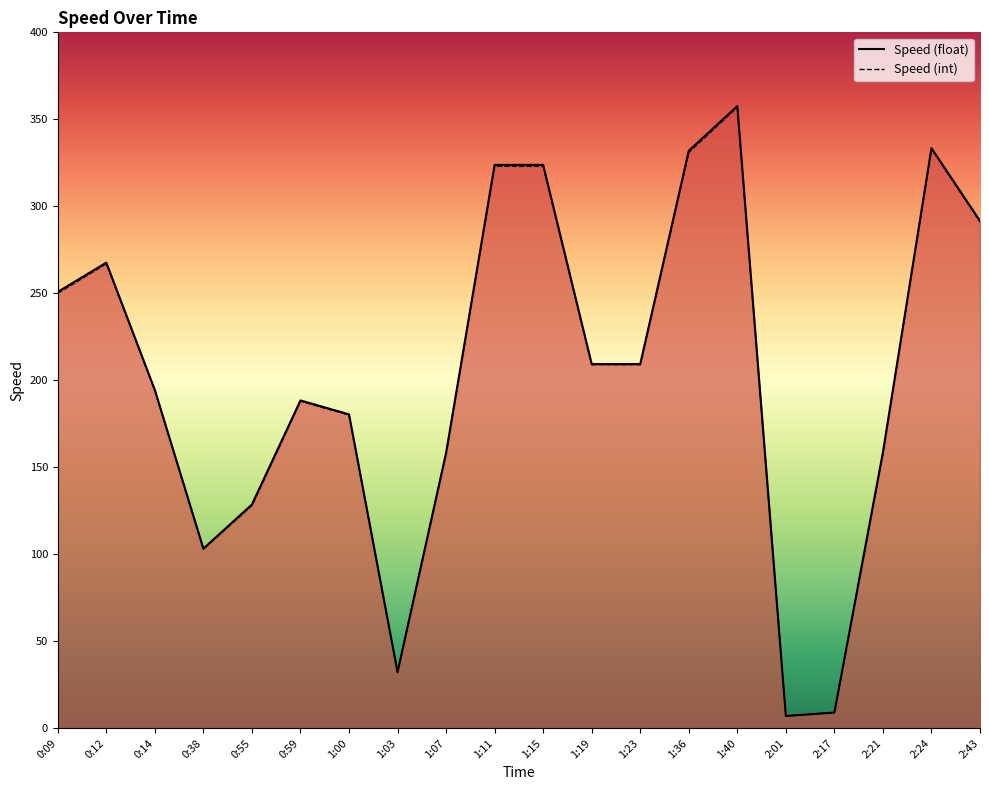

Reading right to left, list all the values displayed in this chart.

Speed (float): 291.6	333.4	158.6	9.0	7.0	357.6	331.9	209.3	209.3	323.8	323.8	158.2	32.3	180.4	188.4	128.6	103.2	194.4	267.6	250.8
Speed (int): 291.0	333.0	158.0	9.0	7.0	357.0	331.0	209.0	209.0	323.0	323.0	158.0	32.0	180.0	188.0	128.0	103.0	194.0	267.0	250.0